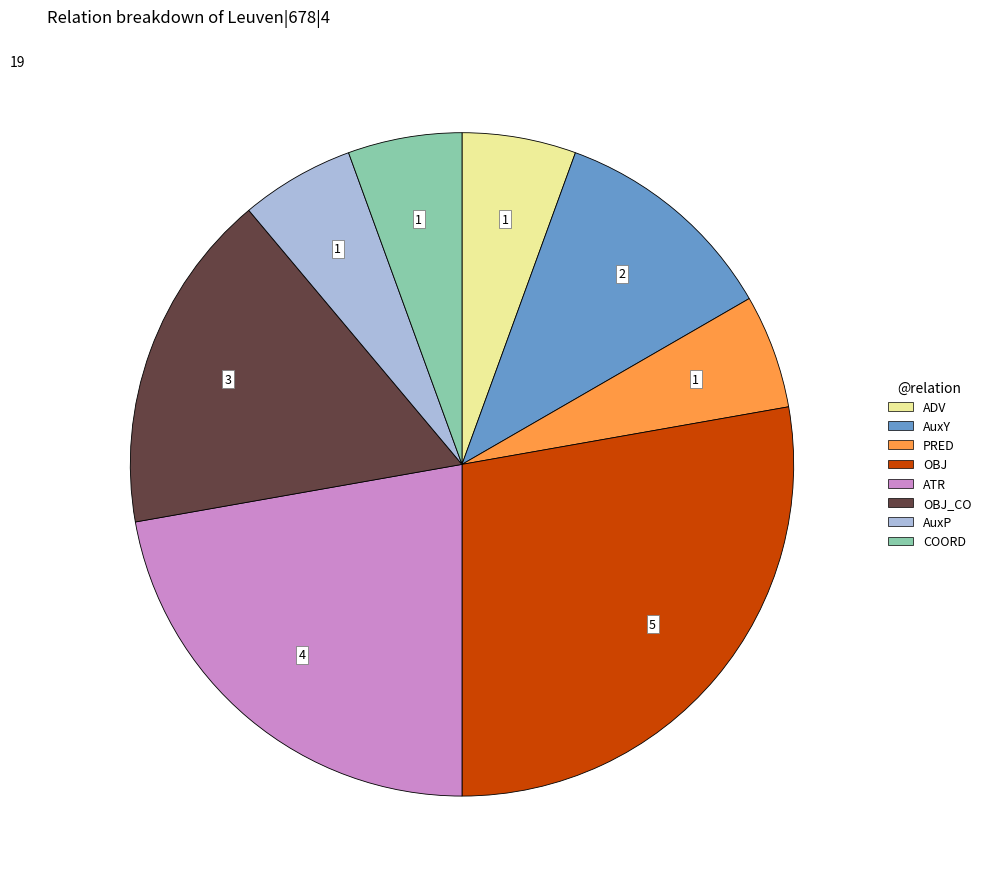

Is there any slice that represents more than half of the pie?

No